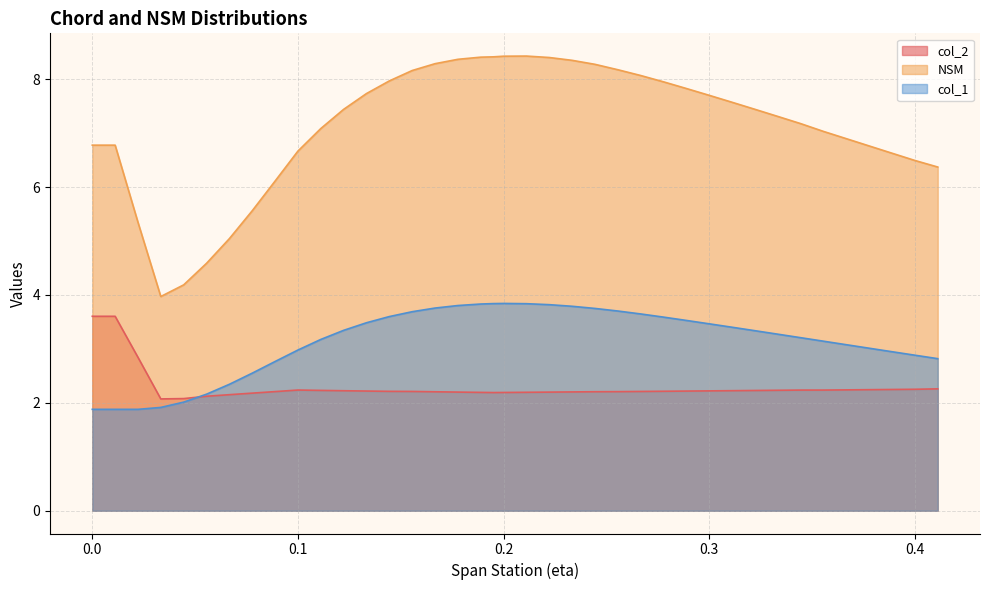

What are all the series names shown in the legend?

col_2, NSM, col_1